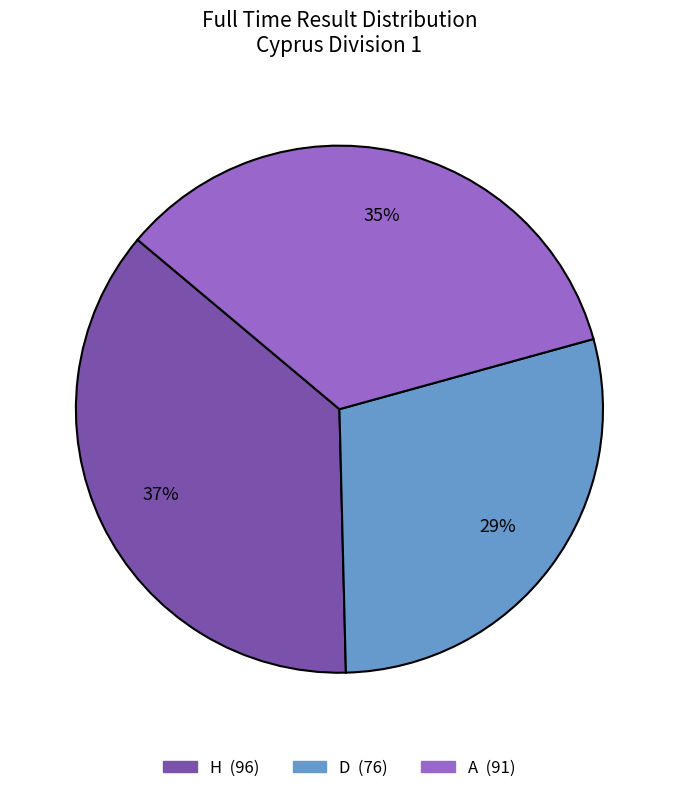

To the nearest percent, what percentage of the pie is D?

29%